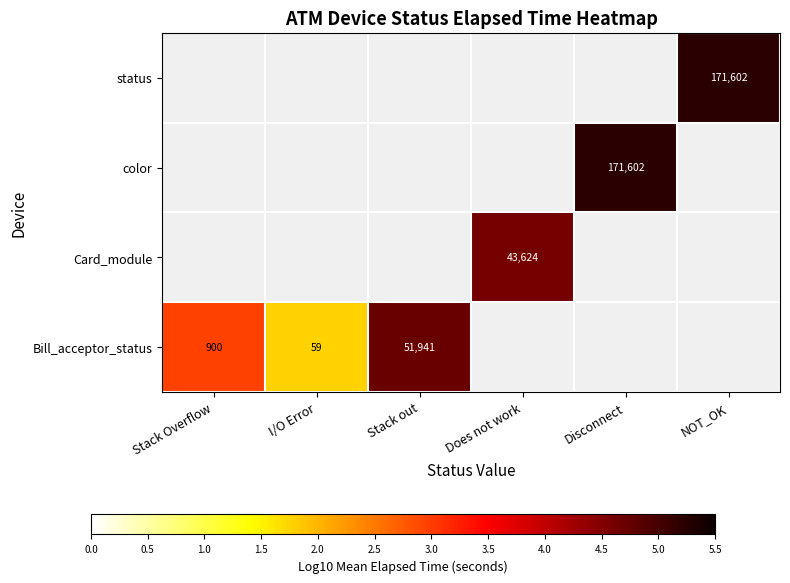

What is the minimum value shown in the chart?

1.8